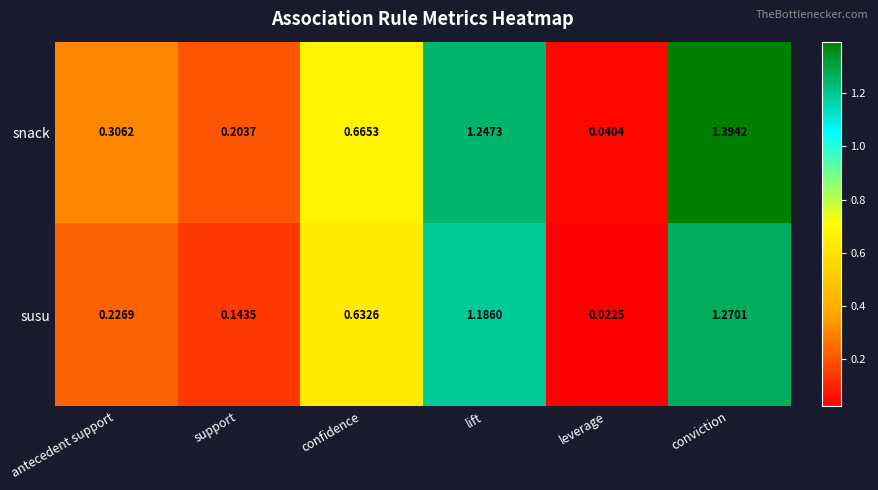

List the labels in order of susu value, largest first.

conviction, lift, confidence, antecedent support, support, leverage